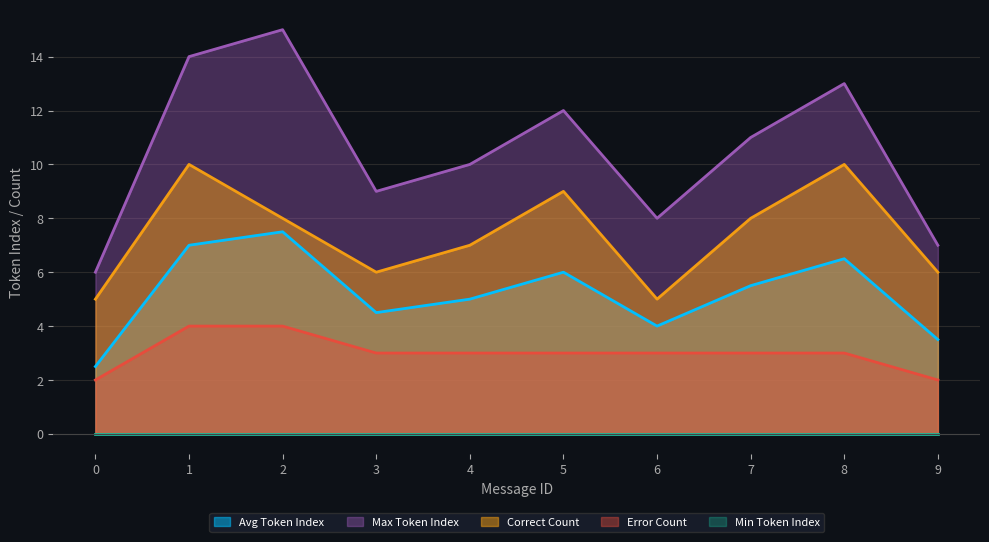

Which category has the highest value across all series?

2